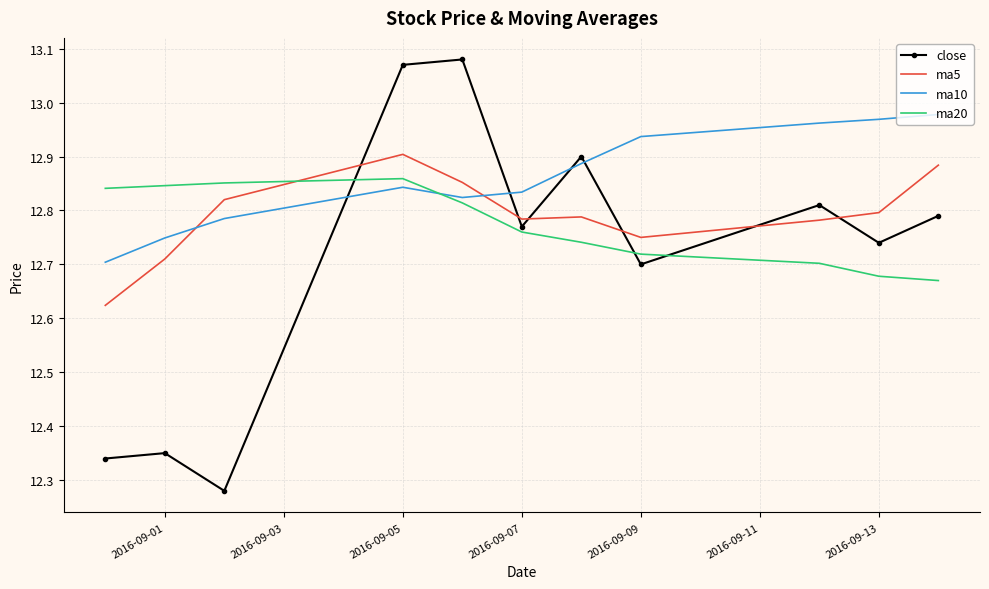

How many intersections are there between ma5 and ma20?

1